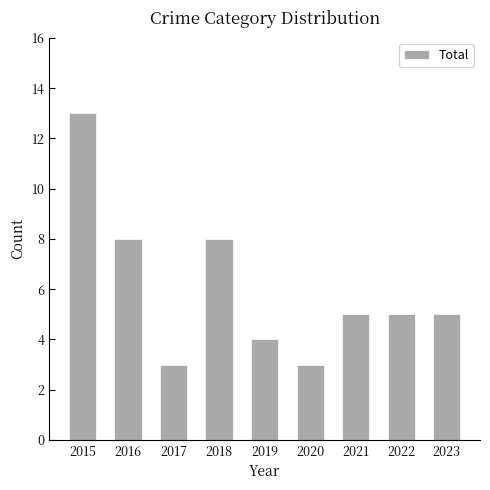

What is the difference between the second highest and minimum values?

5